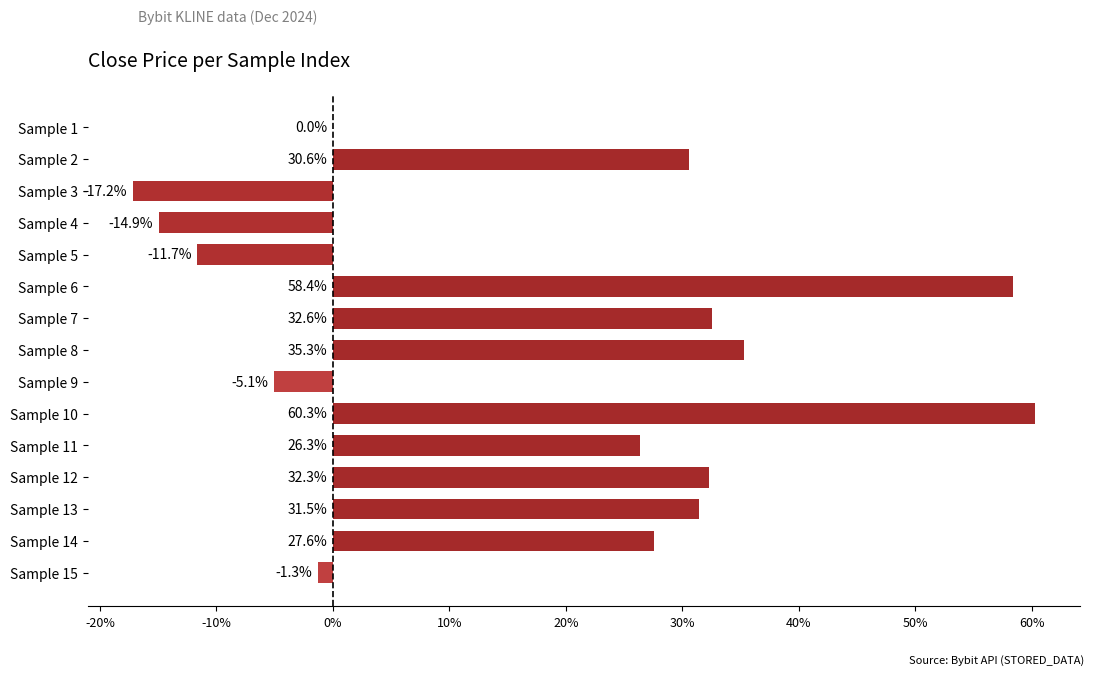

What is the smallest value displayed?

-0.2